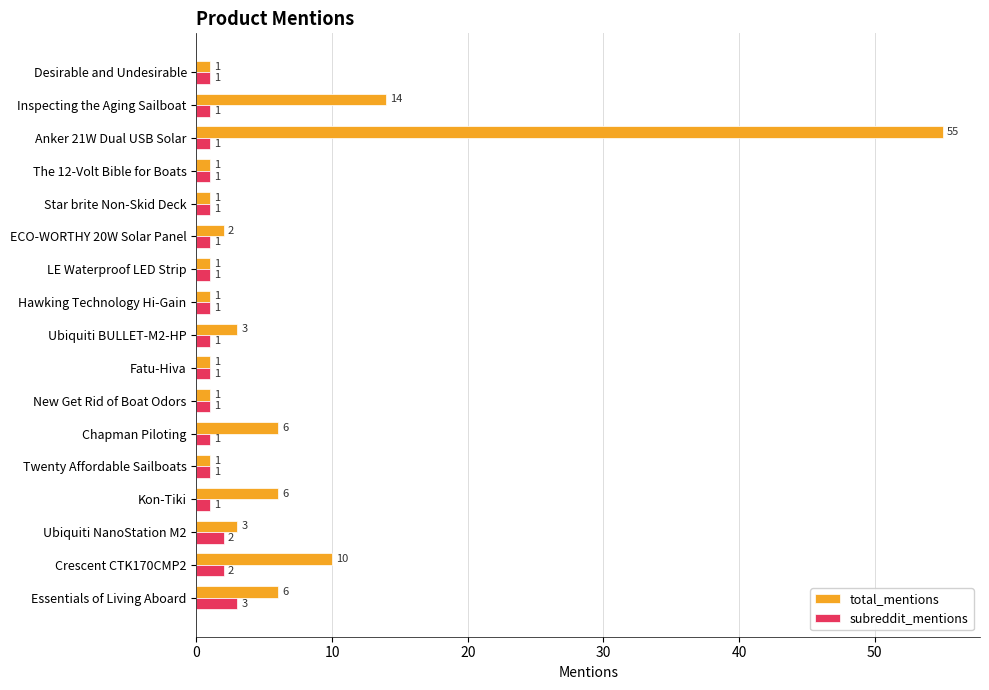

The total_mentions series shows 1 at Star brite Non-Skid Deck. True or false?

True